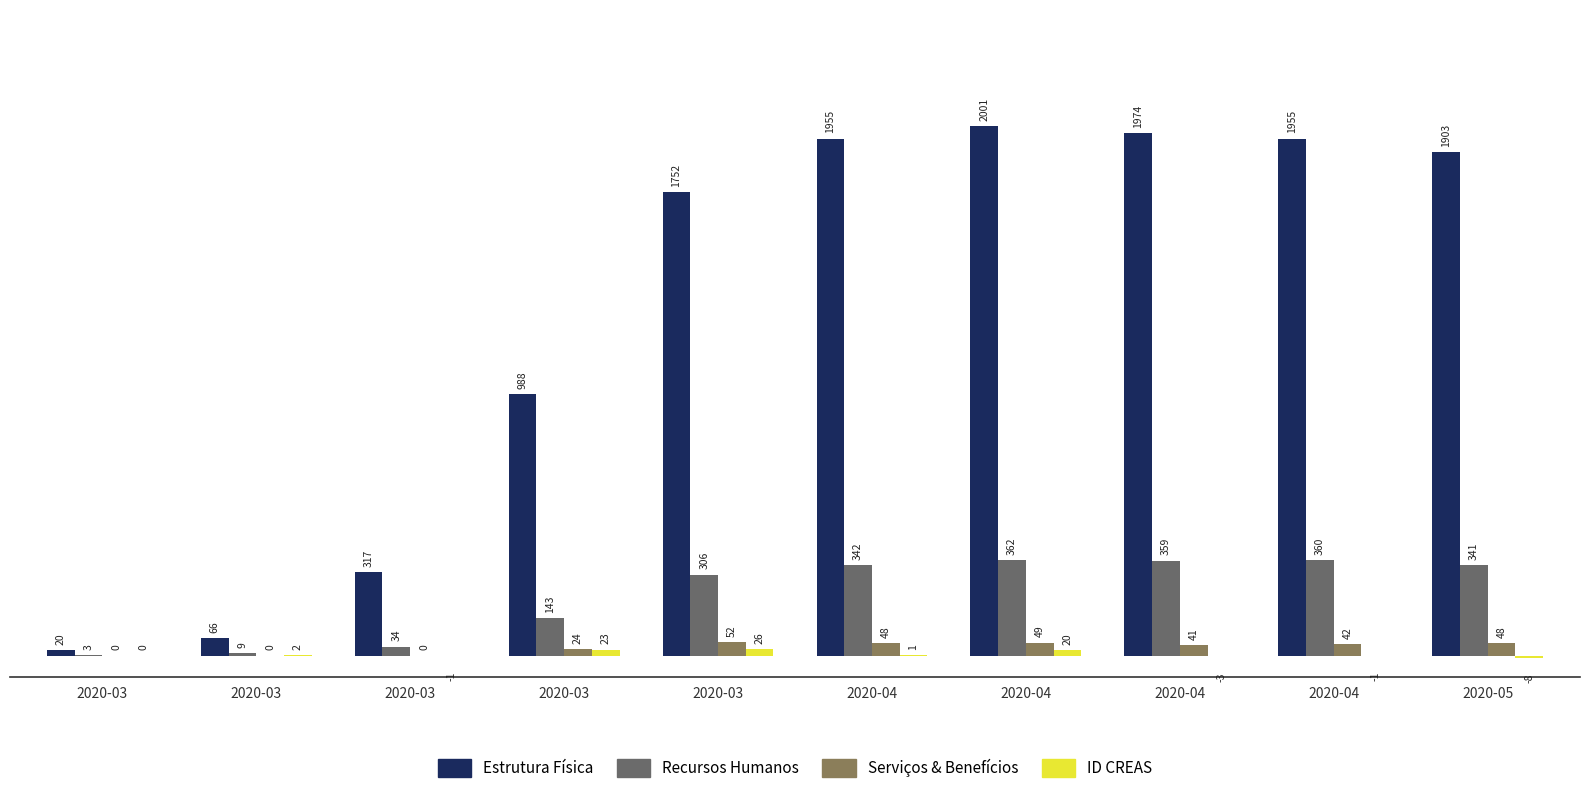

Which series has the widest spread of values?

Estrutura Física